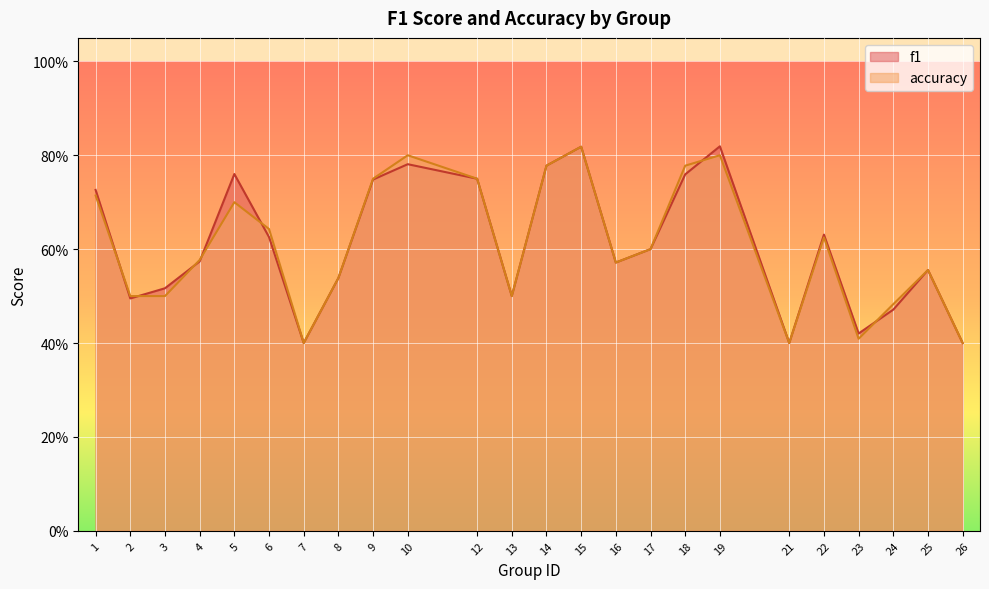

The f1 series shows 0.1 at 24. True or false?

False